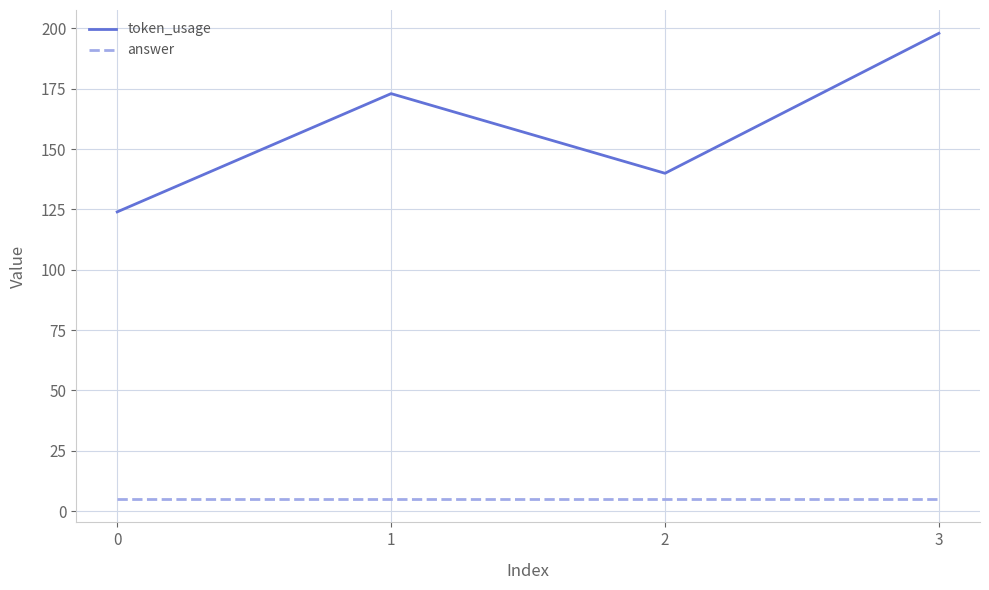

Does the chart display data point markers on the line(s)?

No